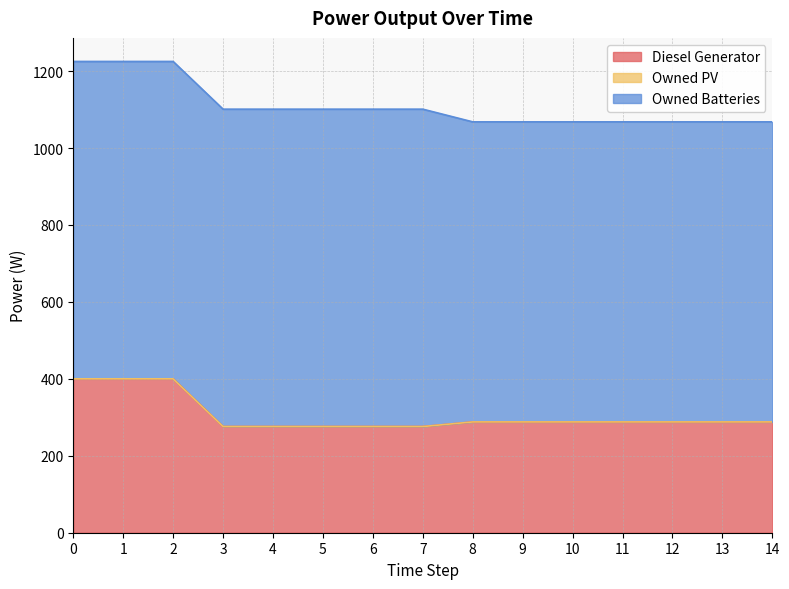

Reading right to left, what are all the values shown in this chart?

Diesel Generator: 14=288	13=288	12=288	11=288	10=288	9=288	8=288	7=276	6=276	5=276	4=276	3=276	2=400	1=400	0=400
Owned PV: 14=0	13=0	12=0	11=0	10=0	9=0	8=0	7=0	6=0	5=0	4=0	3=0	2=0	1=0	0=0
Owned Batteries: 14=780	13=780	12=780	11=780	10=780	9=780	8=780	7=825	6=825	5=825	4=825	3=825	2=825	1=825	0=825